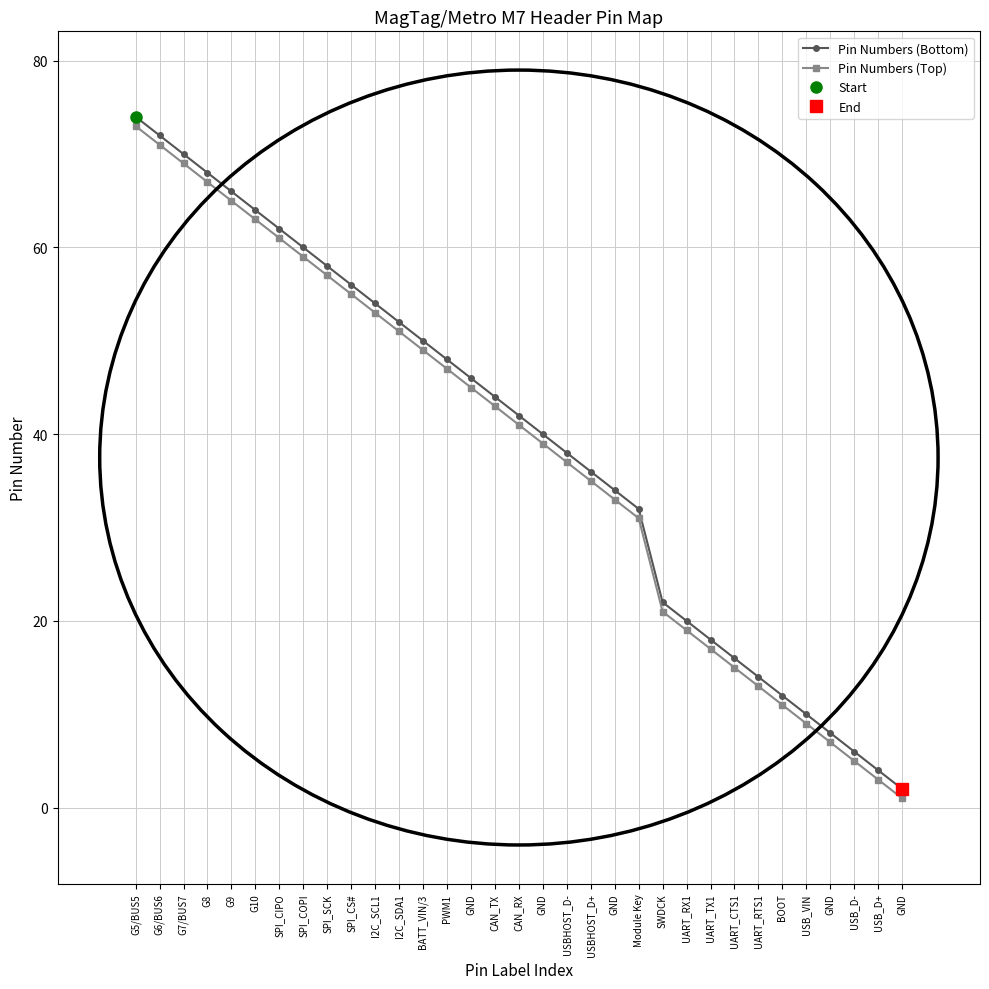

What is the sum of all Pin Numbers (Bottom) values?

1298